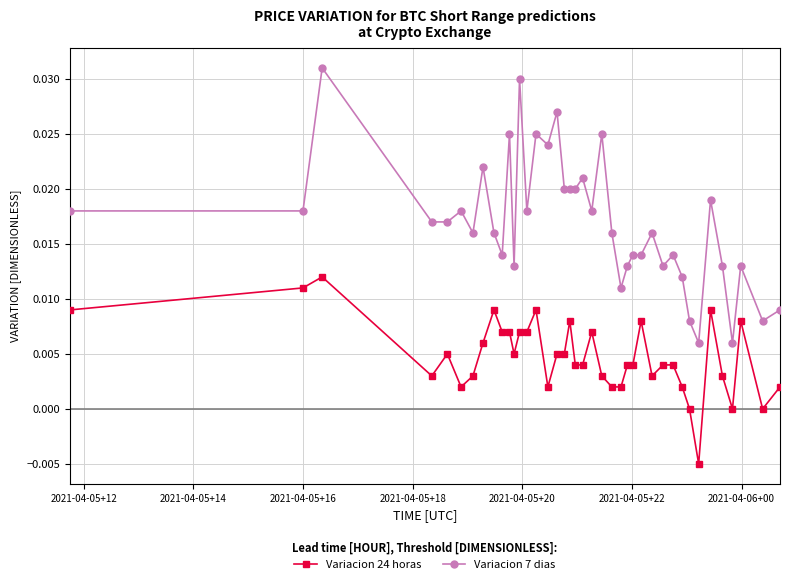

Which series has the largest total across all categories?

Variacion 7 dias